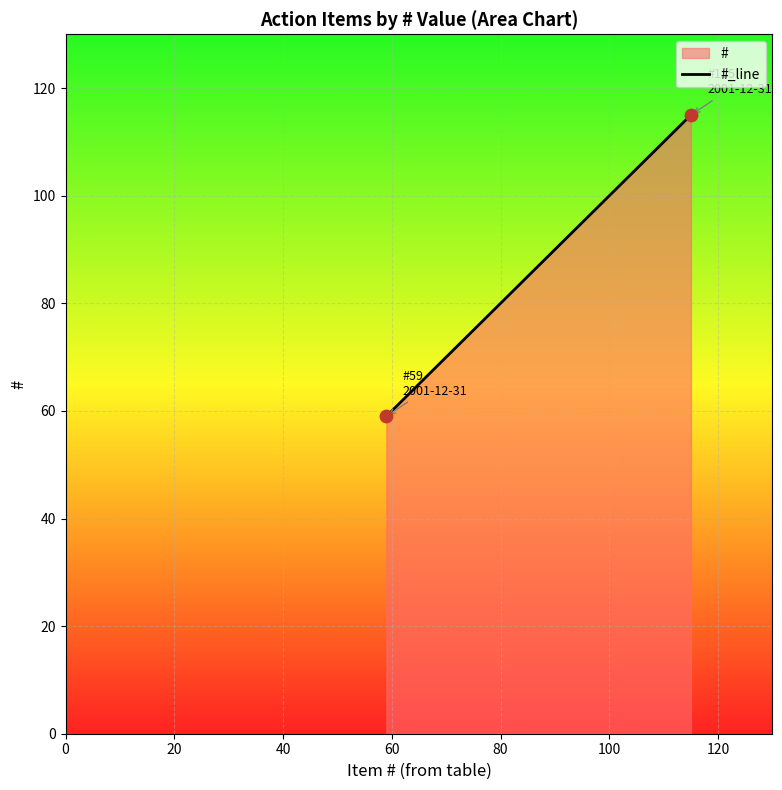

What is the average Y value?

87